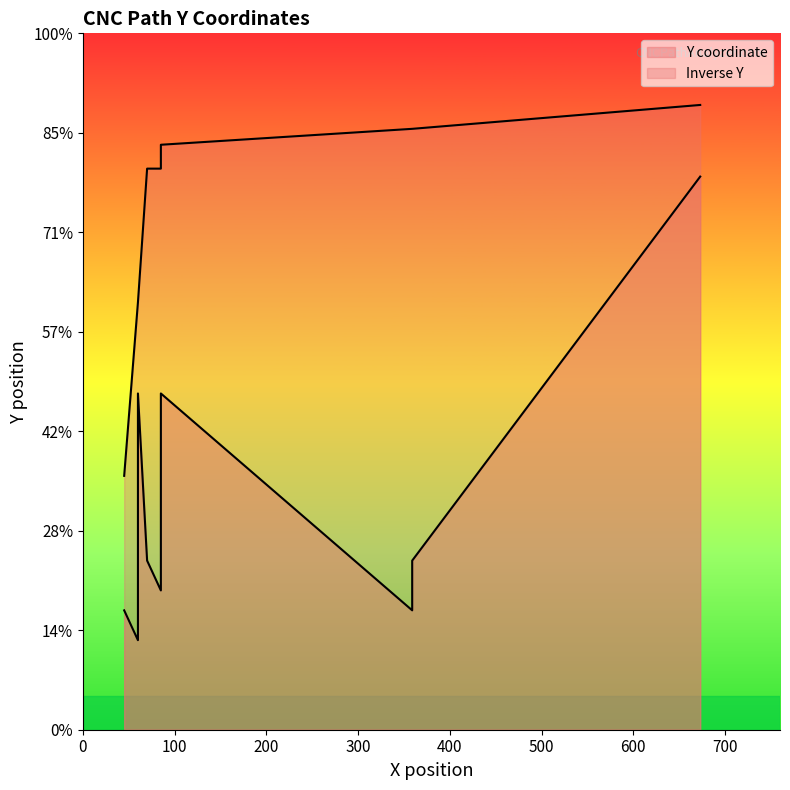

Where is the first local minimum?

45